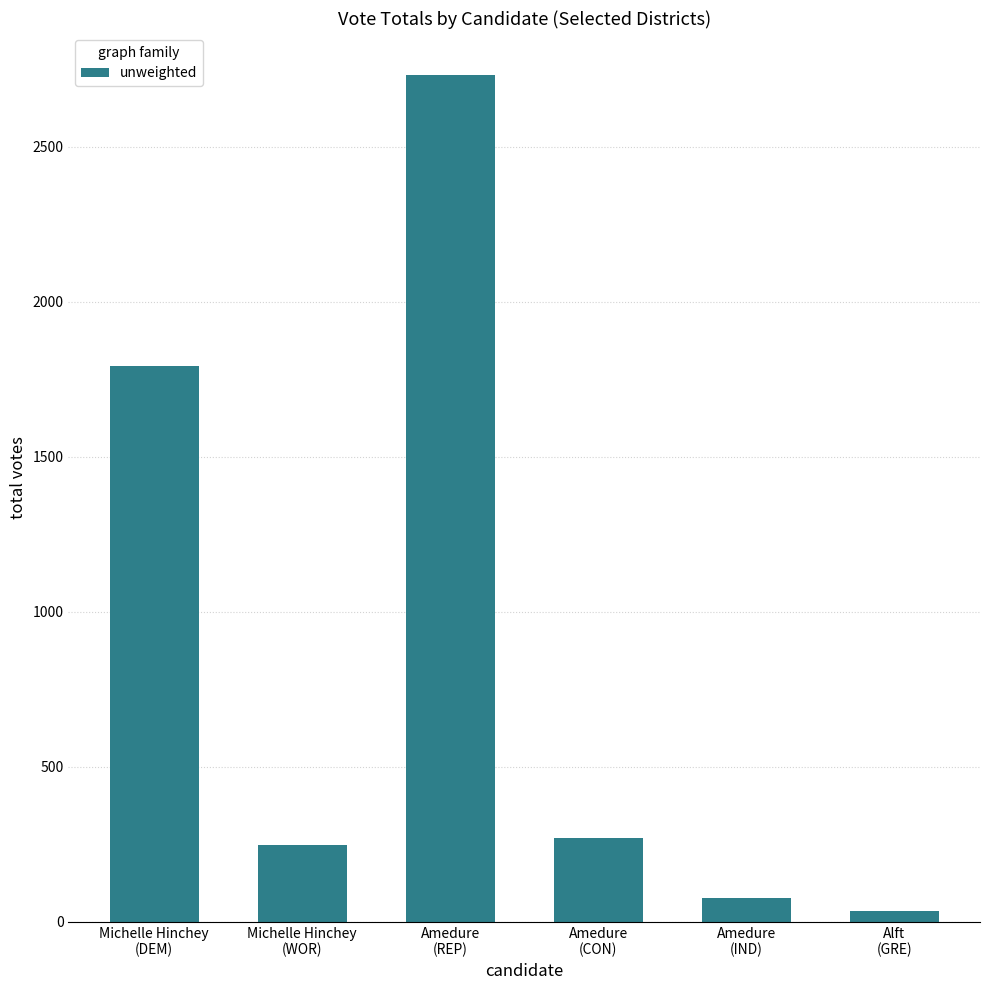

What is the difference between the second highest and second lowest values?

1716